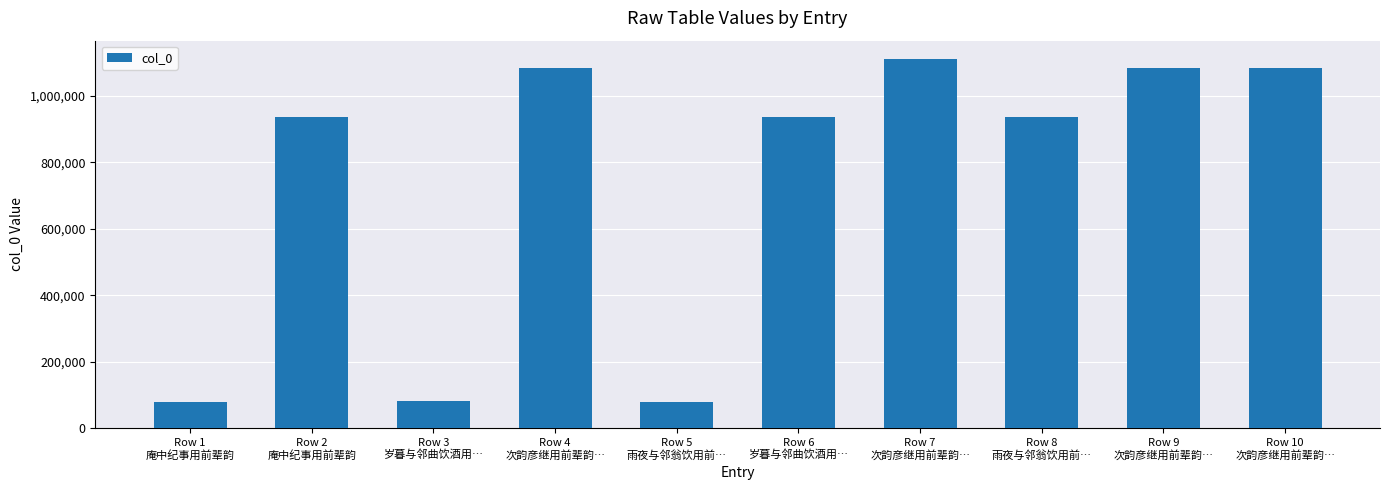

How many distinct data groups are displayed?

1